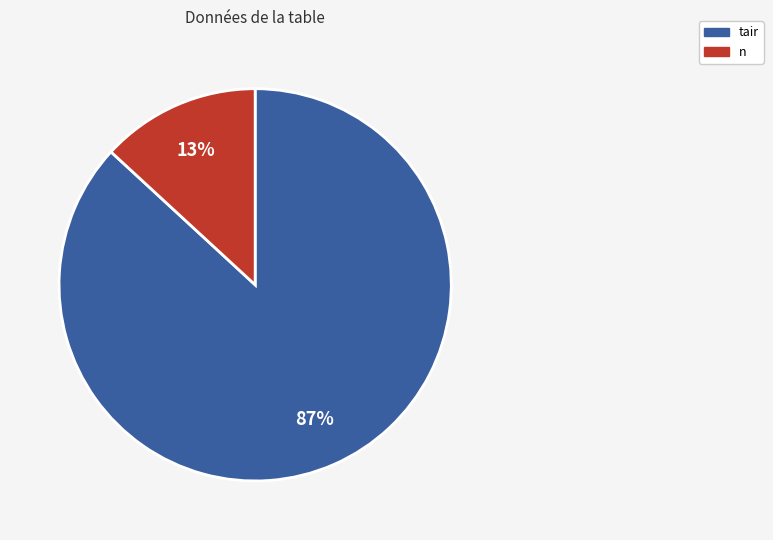

Which category has the biggest portion of the pie?

tair